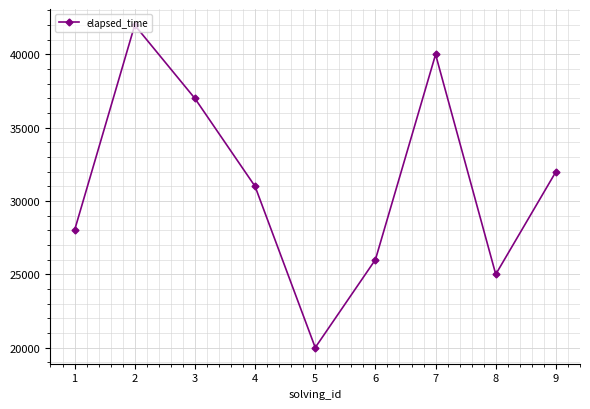

What is the sum of all values?

281000